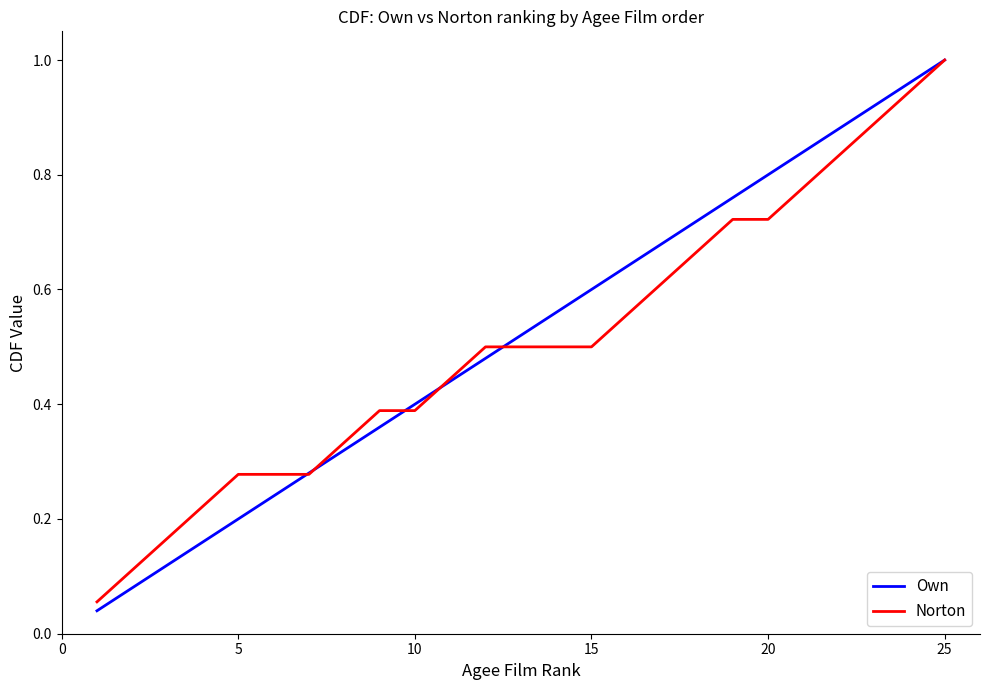

Which series has the widest spread of values?

Own